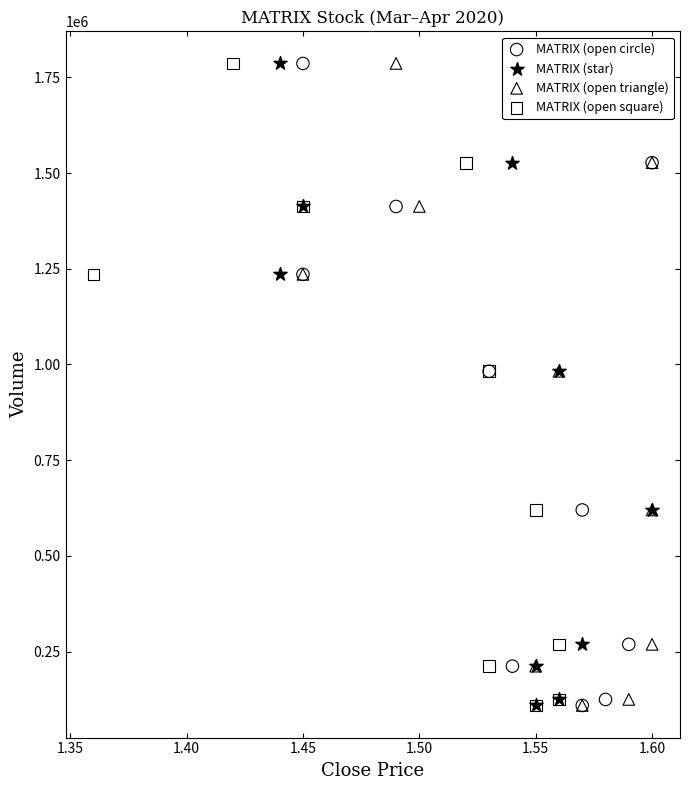

What are all the series names shown in the legend?

MATRIX (open circle), MATRIX (star), MATRIX (open triangle), MATRIX (open square)